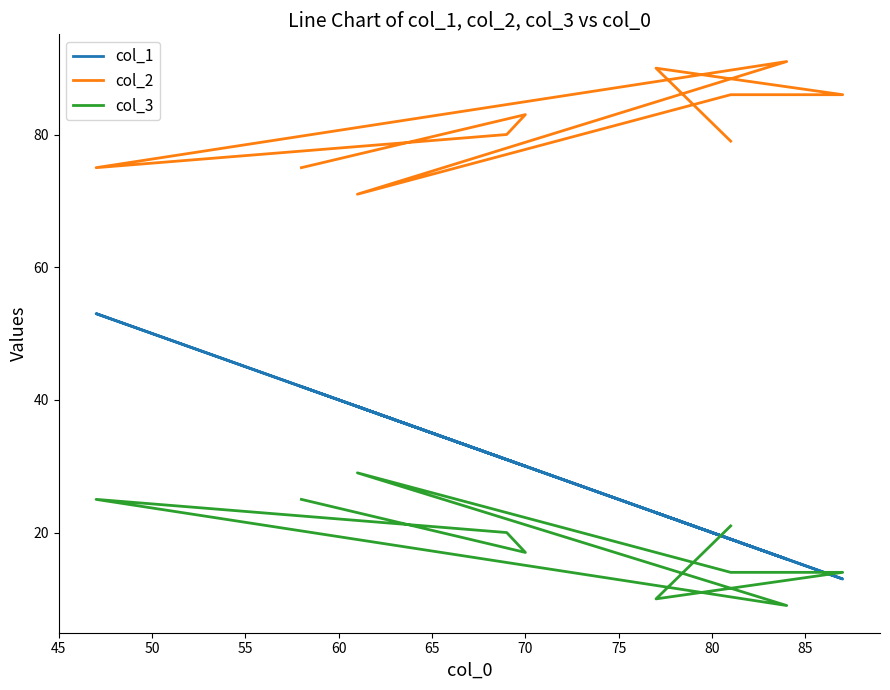

What is the average value of the col_2 series?

82